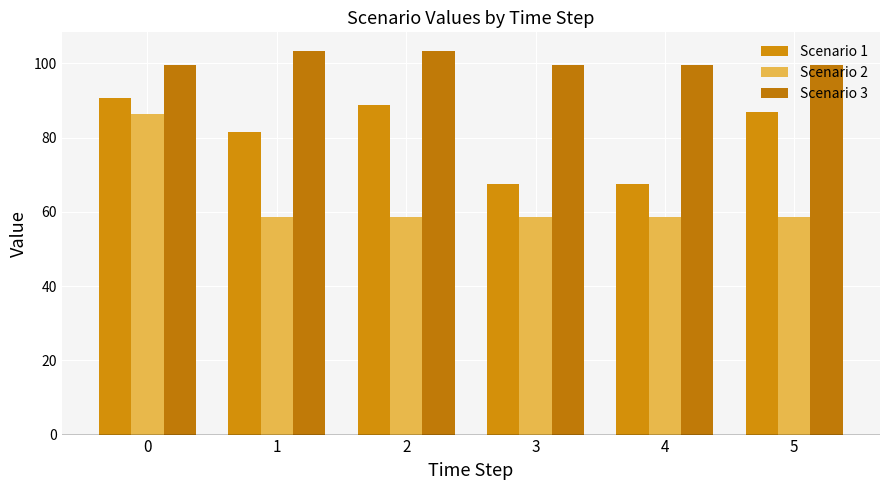

What is the difference between the maximum and minimum values in the Scenario 2 series?

27.6